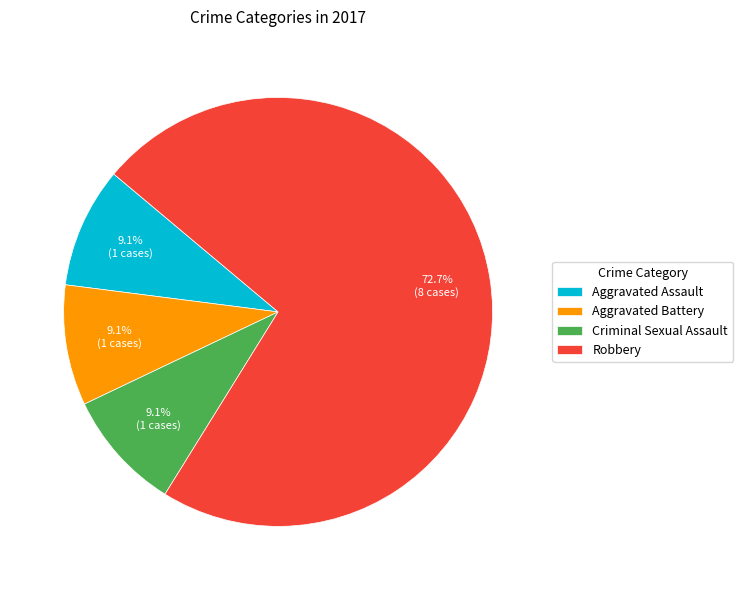

True or false: Criminal Sexual Assault accounts for 9% of the total.

True